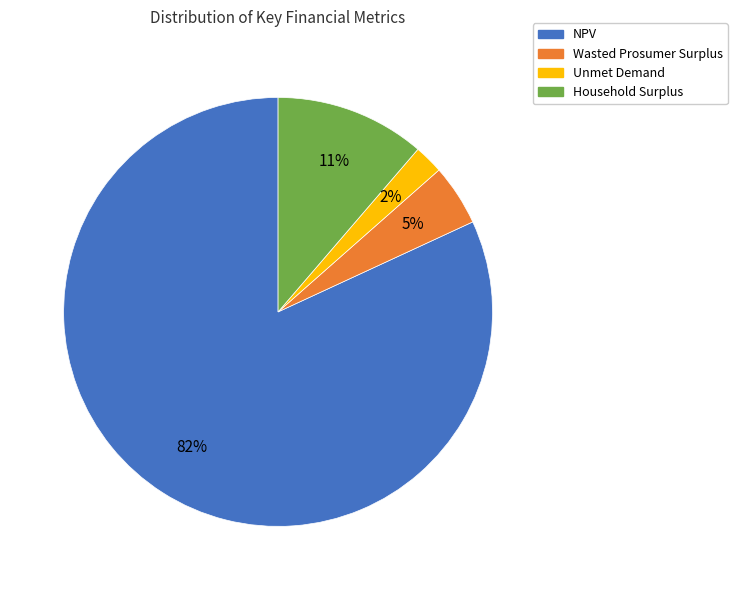

Is it true that NPV is 95% of the pie?

False